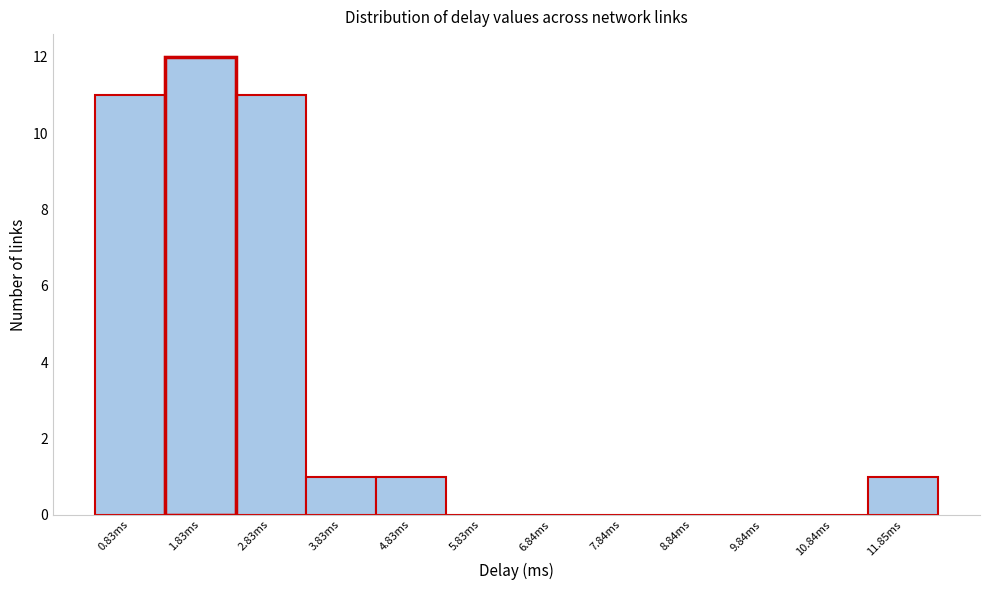

Reading left to right, list all the values displayed in this chart.

0.83ms=11	1.83ms=12	2.83ms=11	3.83ms=1	4.83ms=1	5.83ms=0	6.84ms=0	7.84ms=0	8.84ms=0	9.84ms=0	10.84ms=0	11.85ms=1